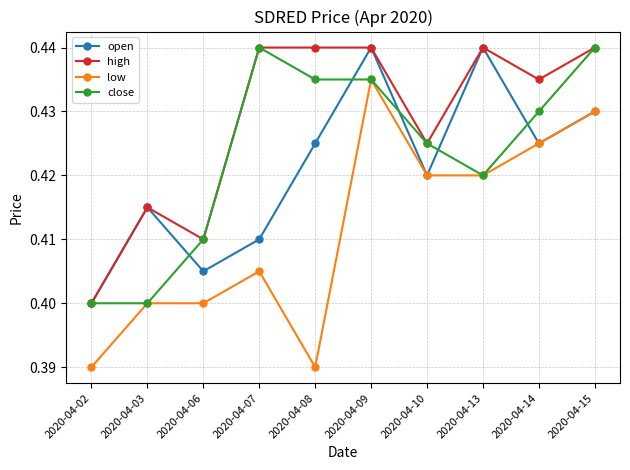

Which series has the largest total across all categories?

high